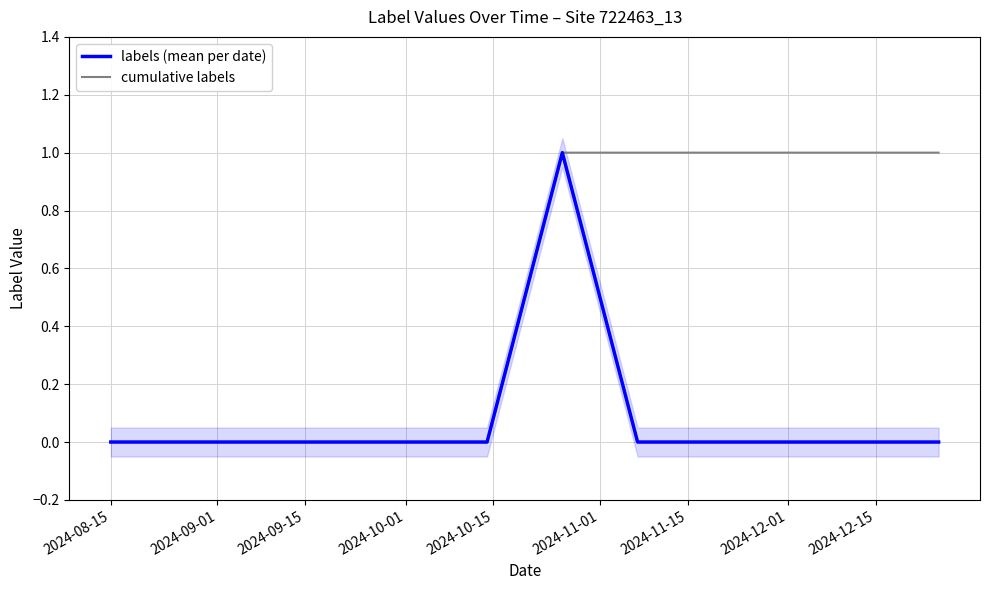

Which series has the largest total across all categories?

cumulative labels